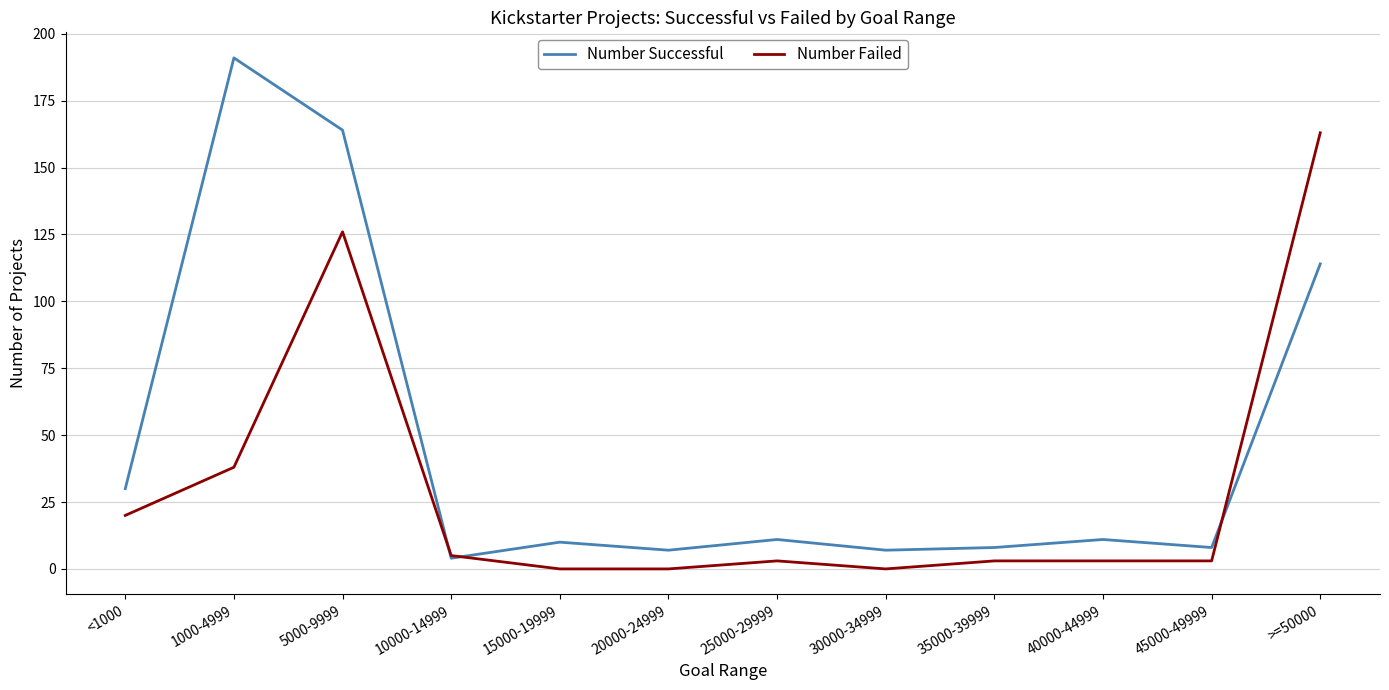

What is the spread (max minus min) of values at 5000-9999?

38